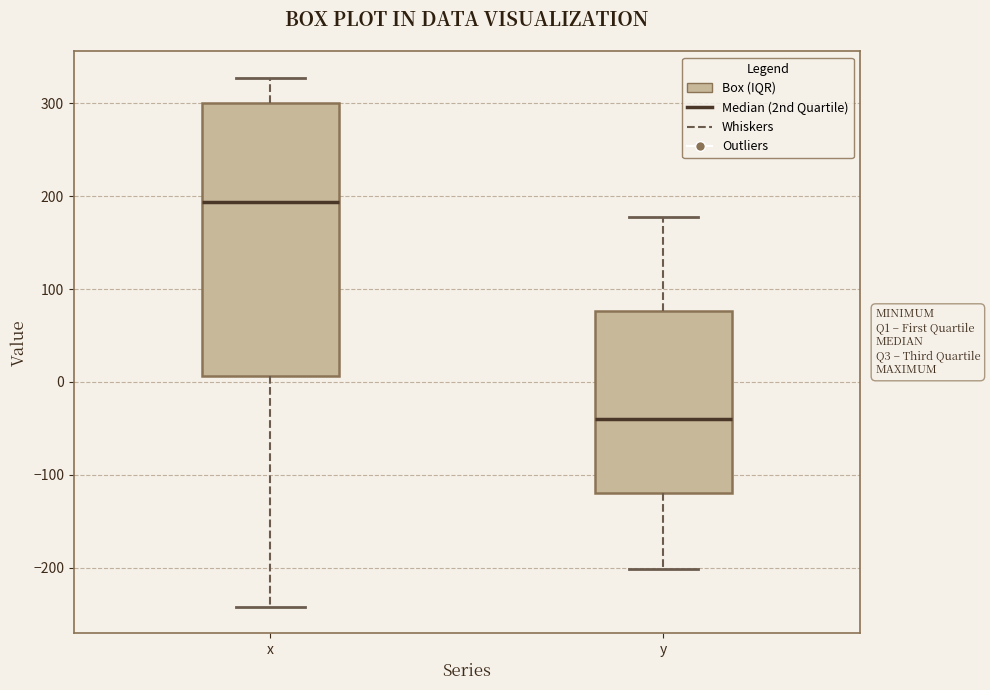

Reading left to right, transcribe this box plot: for each box, give where its median line is, the range the box spans, and where its two whiskers end, as read against the y-axis. The values are not printed on the chart, so give them approximately, as read against the axis.

x: median 190, box 10 to 300, whiskers -240 to 330
y: median -40, box -120 to 80, whiskers -200 to 180